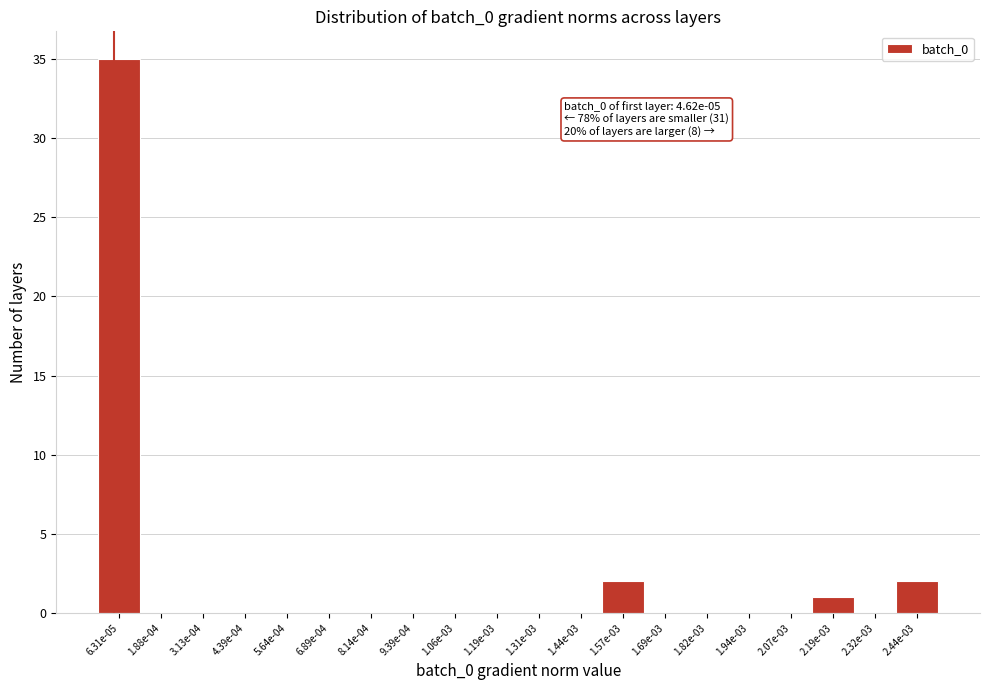

Reading left to right, what are all the values shown in this chart?

6.31e-05=35	1.88e-04=0	3.13e-04=0	4.39e-04=0	5.64e-04=0	6.89e-04=0	8.14e-04=0	9.39e-04=0	1.06e-03=0	1.19e-03=0	1.31e-03=0	1.44e-03=0	1.57e-03=2	1.69e-03=0	1.82e-03=0	1.94e-03=0	2.07e-03=0	2.19e-03=1	2.32e-03=0	2.44e-03=2